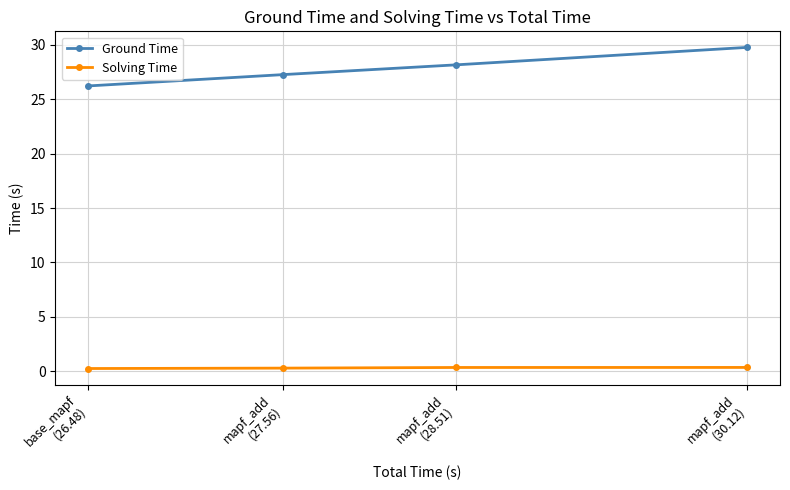

True or false: Ground Time and Solving Time intersect in this chart.

False